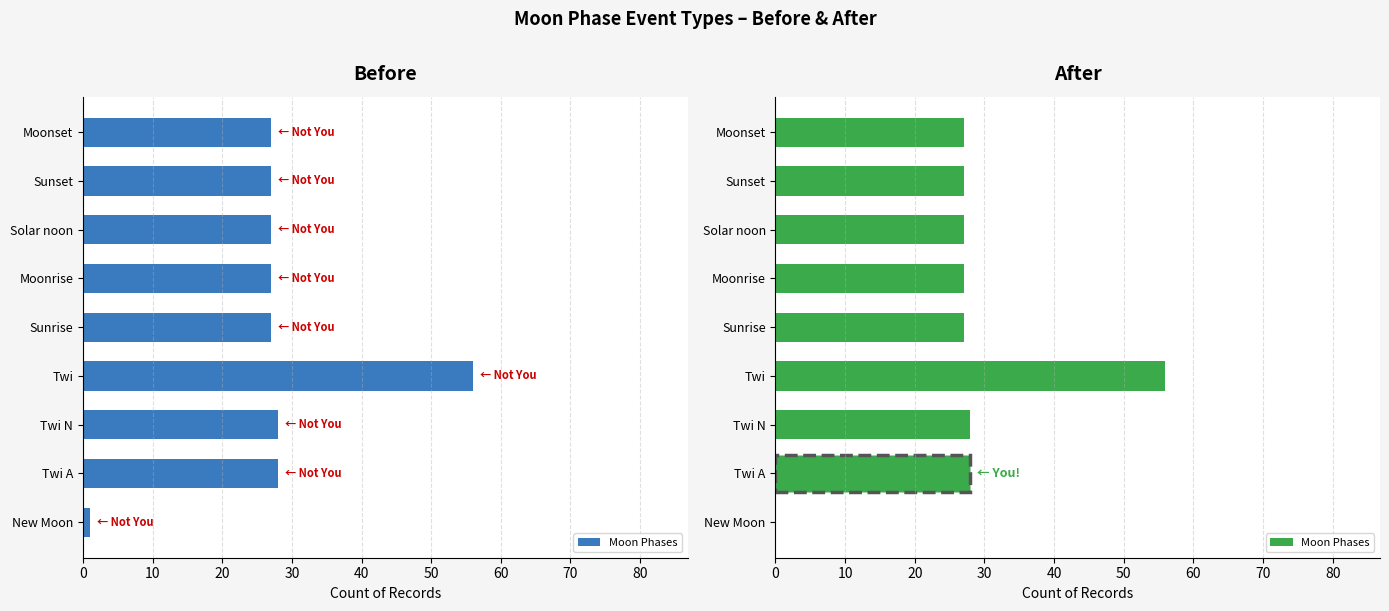

What is the sum of the values at Twi N and New Moon?

28